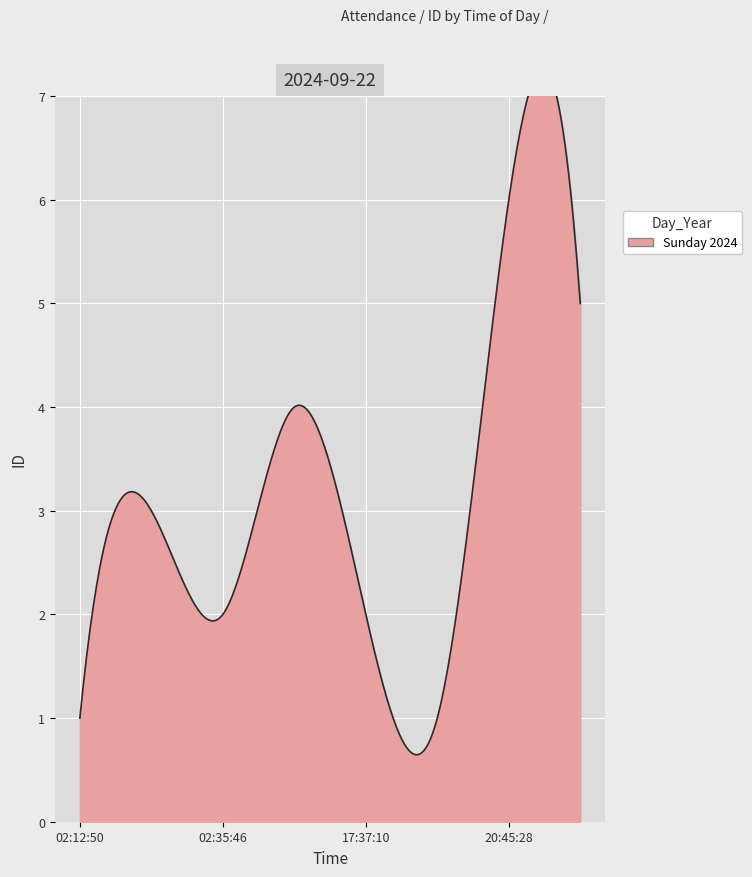

What is the ratio of the value at 02:20:17 to the value at 20:44:50?

3.0